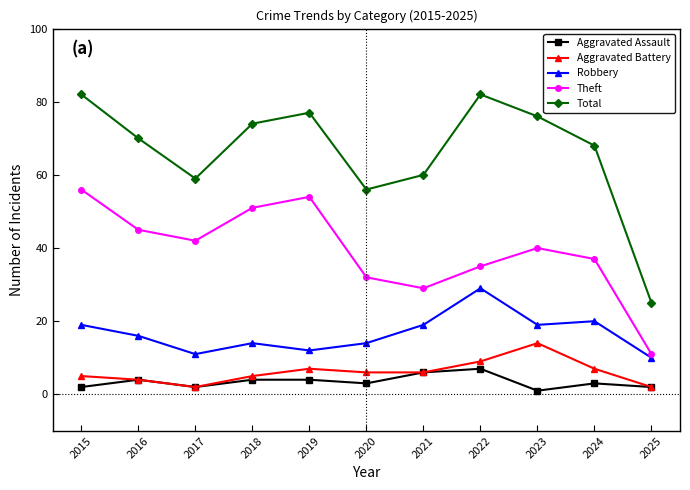

What is the highest value of the Theft series?

56